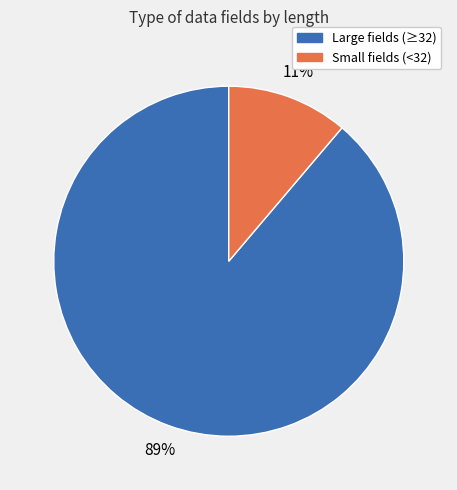

To the nearest percent, what is the average slice percentage?

50%